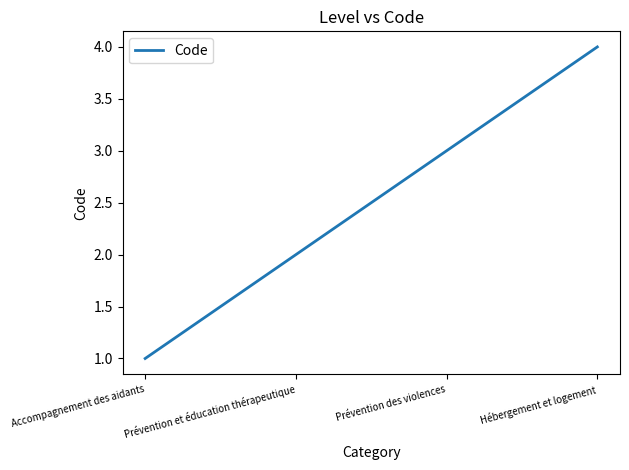

What is the sum of all values?

10